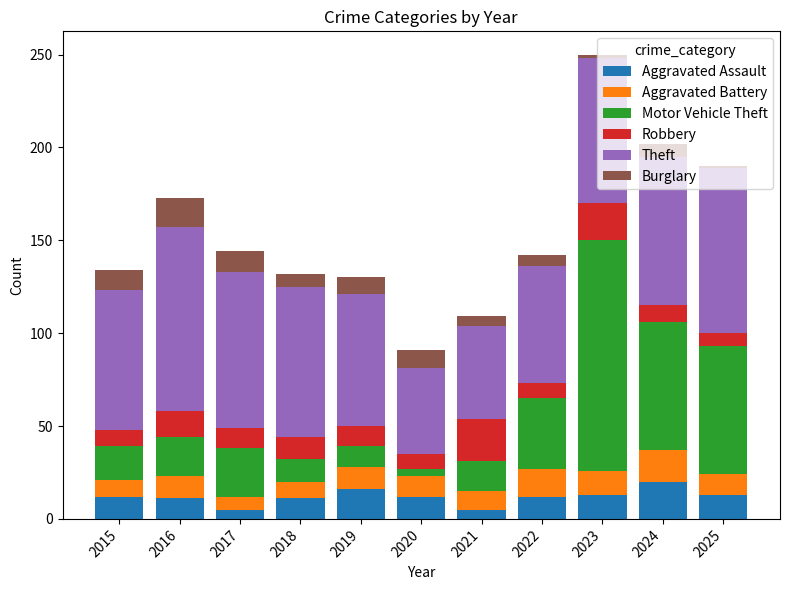

The Aggravated Assault series shows 13 at 2025. True or false?

True